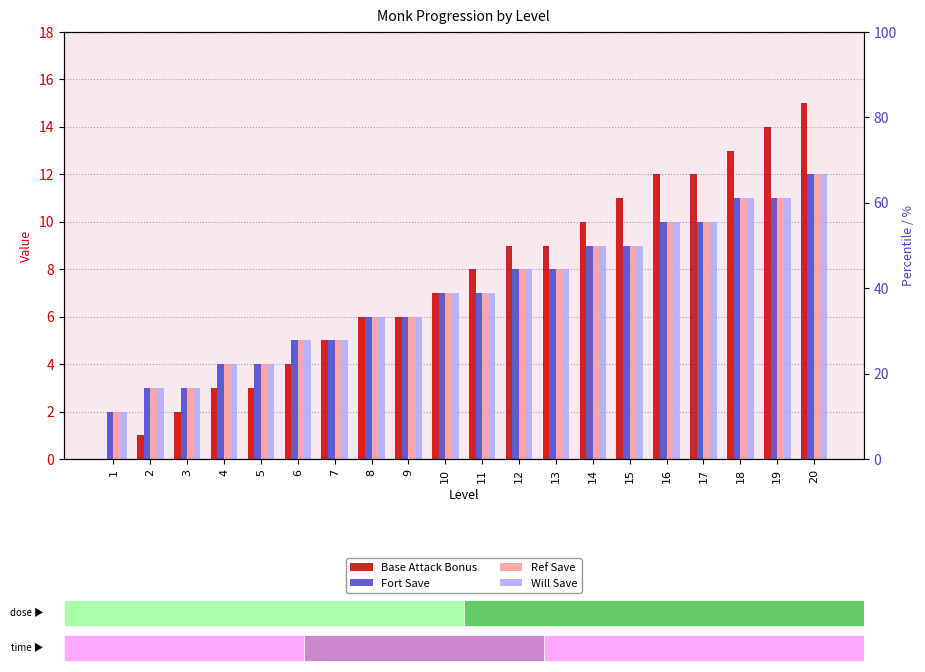

Where does the Base Attack Bonus series first go above 8?

12